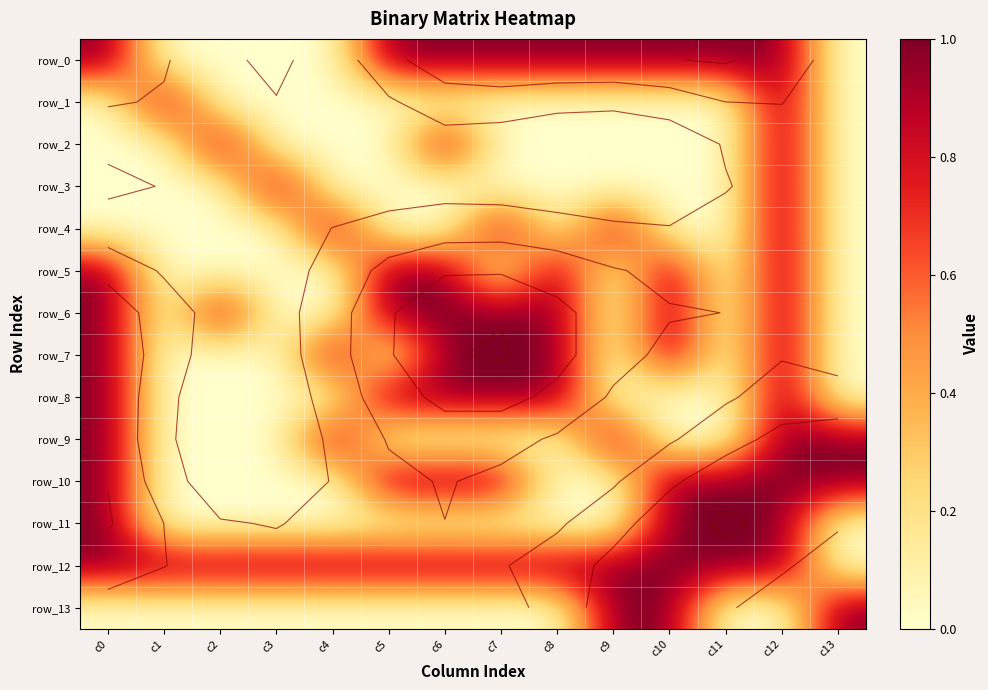

At how many categories does at least one series exceed 0?

14